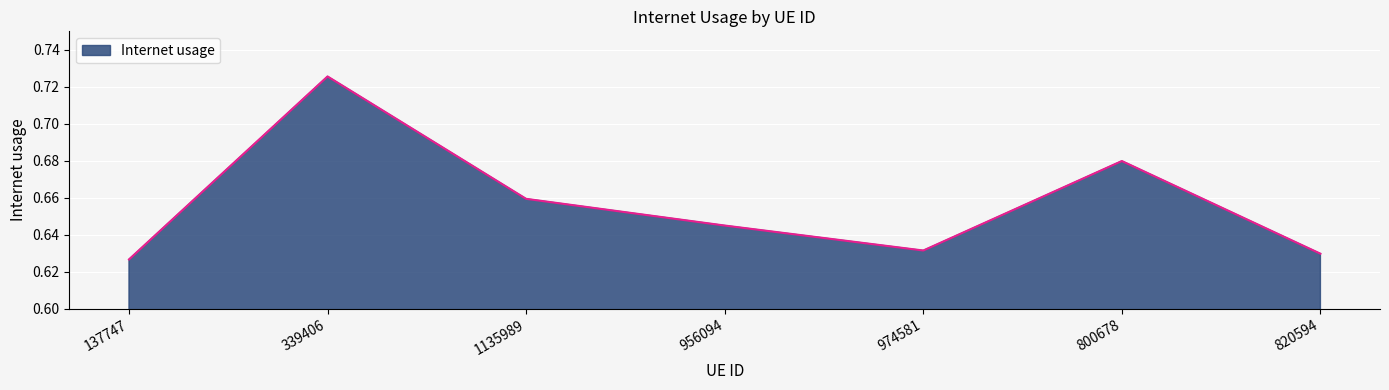

Does the chart have visible grid lines?

Yes